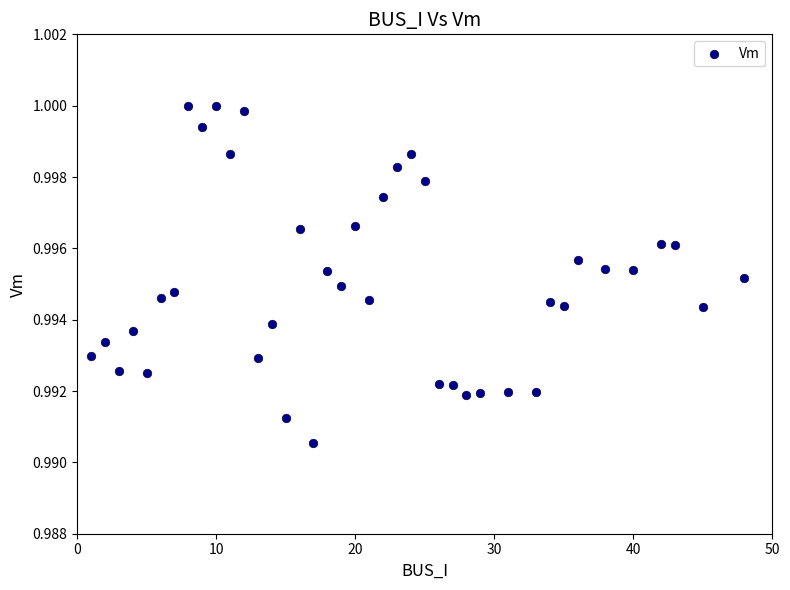

What is the range of X values (max minus min)?

47.0